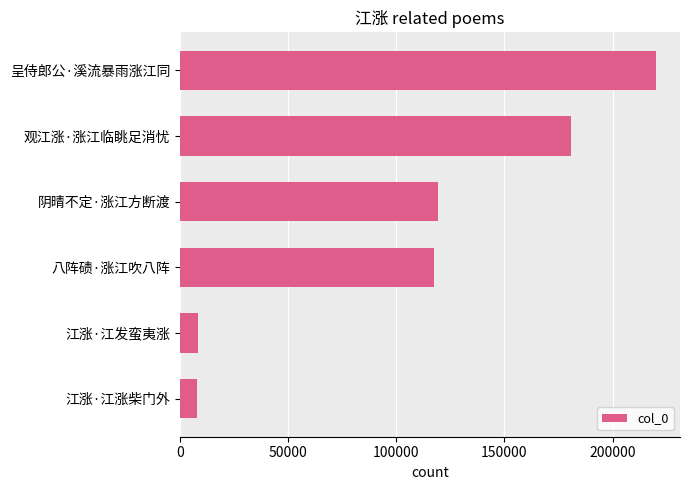

True or false: the data shows 45495 at 八阵碛·涨江吹八阵.

False